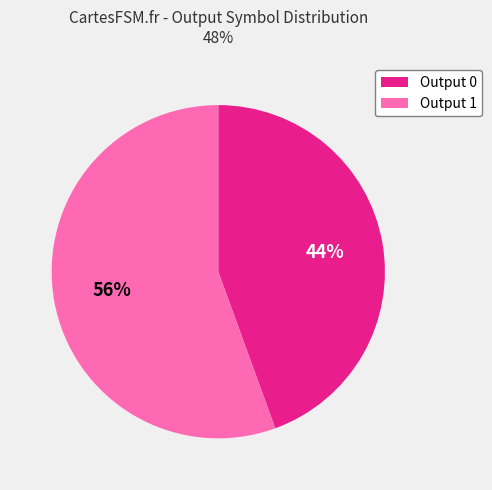

Do Output 1 and Output 0 together represent more than half of the pie?

Yes